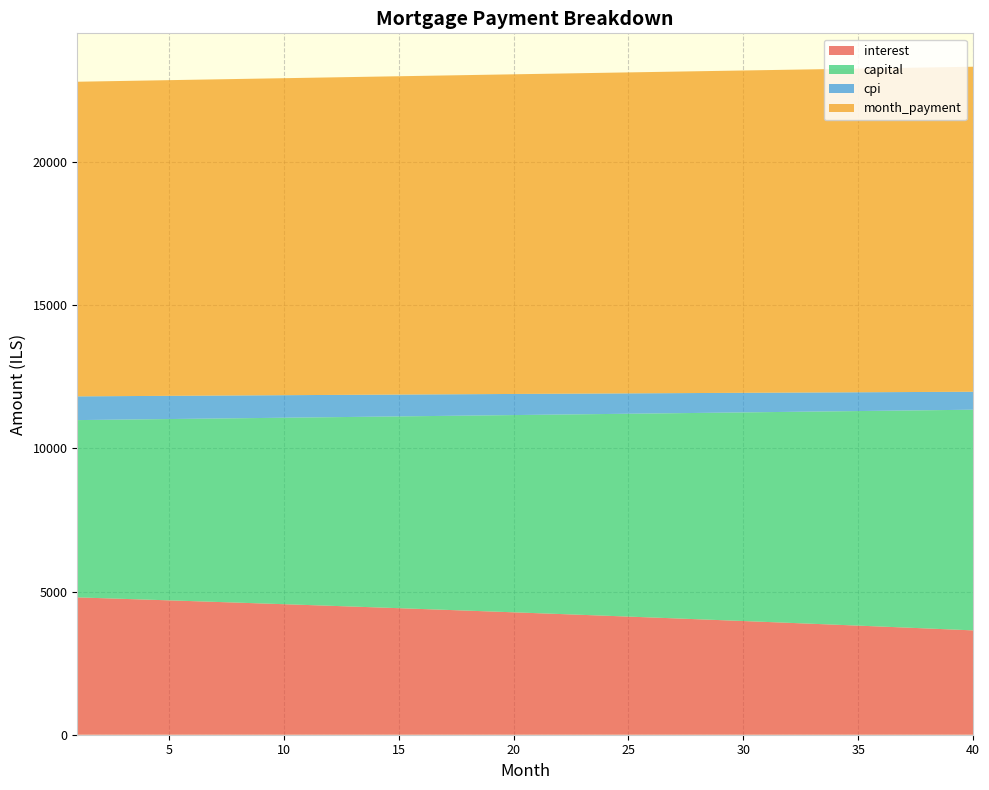

Reading right to left, what are all the values shown in this chart?

interest: 40=3643.5	39=3677.1	38=3710.6	37=3743.8	36=3776.8	35=3809.6	34=3842.1	33=3874.4	32=3906.5	31=3938.3	30=3969.9	29=4001.3	28=4032.5	27=4063.5	26=4094.2	25=4124.8	24=4155.1	23=4185.2	22=4215.1	21=4244.7	20=4274.2	19=4303.5	18=4332.5	17=4361.4	16=4390.0	15=4418.4	14=4446.7	13=4474.7	12=4502.5	11=4530.1	10=4557.6	9=4584.8	8=4611.8	7=4638.7	6=4665.3	5=4691.8	4=4718.0	3=4744.1	2=4770.0	1=4795.7
capital: 40=7705.4	39=7662.2	38=7619.3	37=7576.7	36=7534.3	35=7492.1	34=7450.2	33=7408.5	32=7367.0	31=7325.8	30=7284.8	29=7244.0	28=7203.4	27=7163.1	26=7123.0	25=7083.1	24=7043.5	23=7004.1	22=6964.9	21=6925.9	20=6887.1	19=6848.6	18=6810.2	17=6772.1	16=6734.2	15=6696.5	14=6659.0	13=6621.8	12=6584.7	11=6547.8	10=6511.2	9=6474.7	8=6438.5	7=6402.4	6=6366.6	5=6331.0	4=6295.5	3=6260.3	2=6225.3	1=6190.4
cpi: 40=627.2	39=633.1	38=639.0	37=644.8	36=650.6	35=656.3	34=662.0	33=667.6	32=673.2	31=678.8	30=684.4	29=689.8	28=695.3	27=700.7	26=706.1	25=711.4	24=716.8	23=722.0	22=727.3	21=732.4	20=737.6	19=742.7	18=747.8	17=752.9	16=757.9	15=762.8	14=767.8	13=772.7	12=777.6	11=782.4	10=787.2	9=792.0	8=796.7	7=801.4	6=806.1	5=810.7	4=815.3	3=819.8	2=824.4	1=828.9
month_payment: 40=11348.8	39=11339.4	38=11329.9	37=11320.5	36=11311.1	35=11301.7	34=11292.2	33=11282.8	32=11273.5	31=11264.1	30=11254.7	29=11245.3	28=11236.0	27=11226.6	26=11217.2	25=11207.9	24=11198.6	23=11189.3	22=11179.9	21=11170.6	20=11161.3	19=11152.0	18=11142.7	17=11133.5	16=11124.2	15=11114.9	14=11105.7	13=11096.4	12=11087.2	11=11078.0	10=11068.7	9=11059.5	8=11050.3	7=11041.1	6=11031.9	5=11022.7	4=11013.6	3=11004.4	2=10995.2	1=10986.1